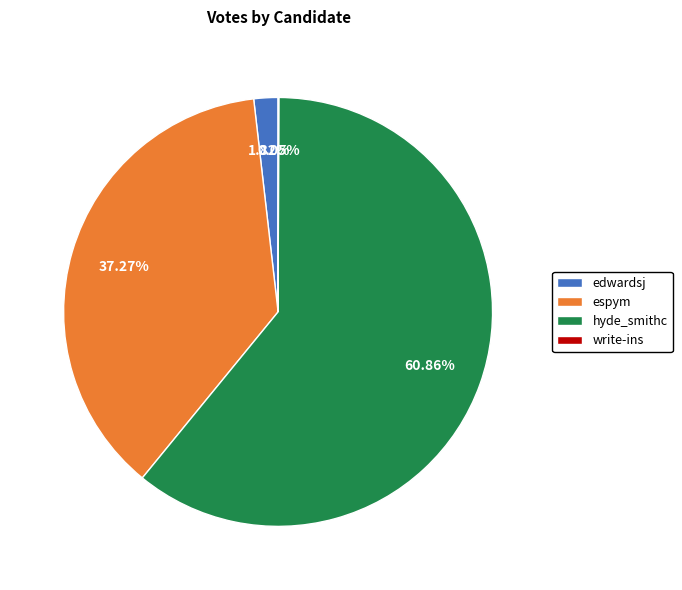

Which has a higher value, edwardsj or hyde_smithc?

hyde_smithc